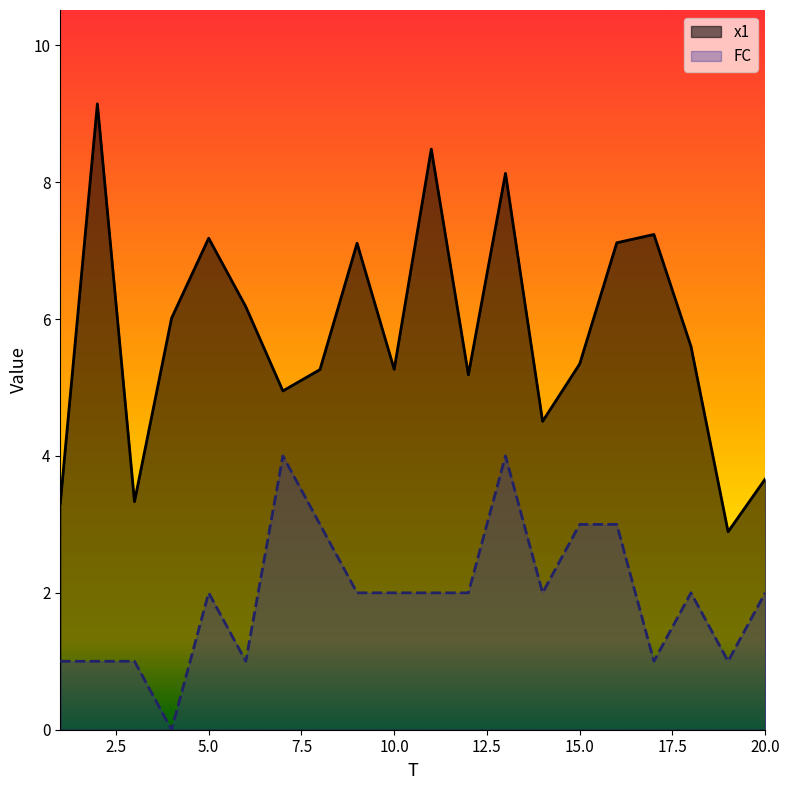

Rank the series at 16 from highest to lowest value.

x1, FC